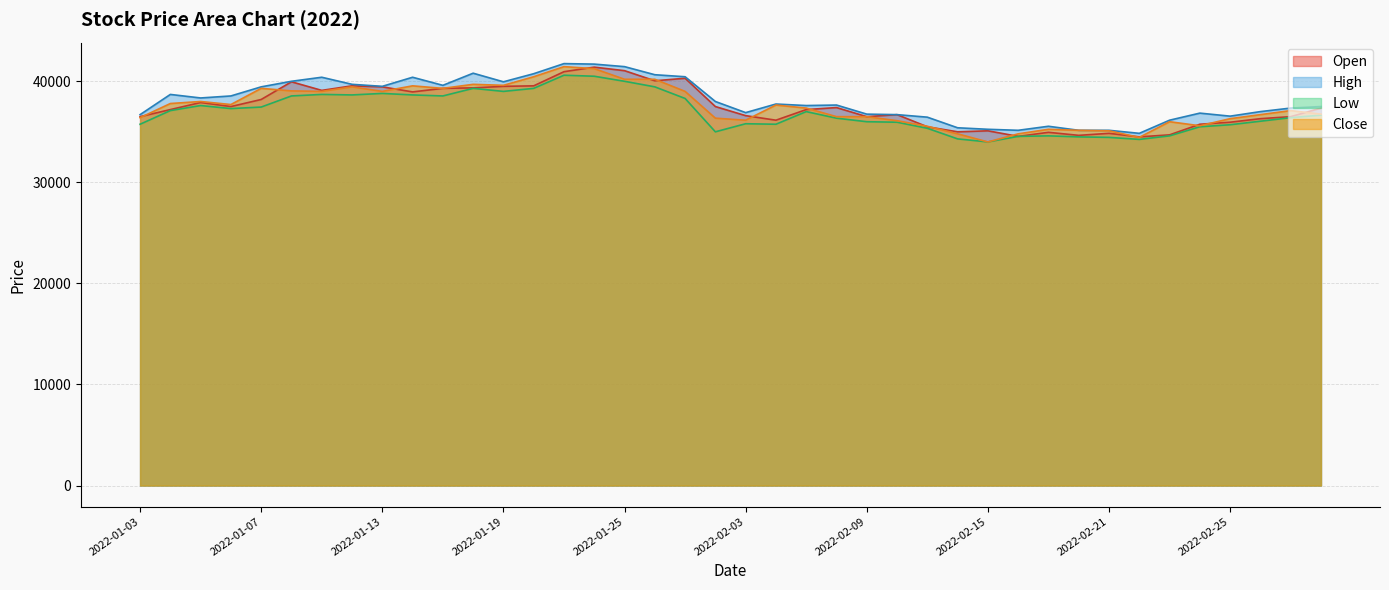

What is the label of the 30th point from the right?

2022-01-17